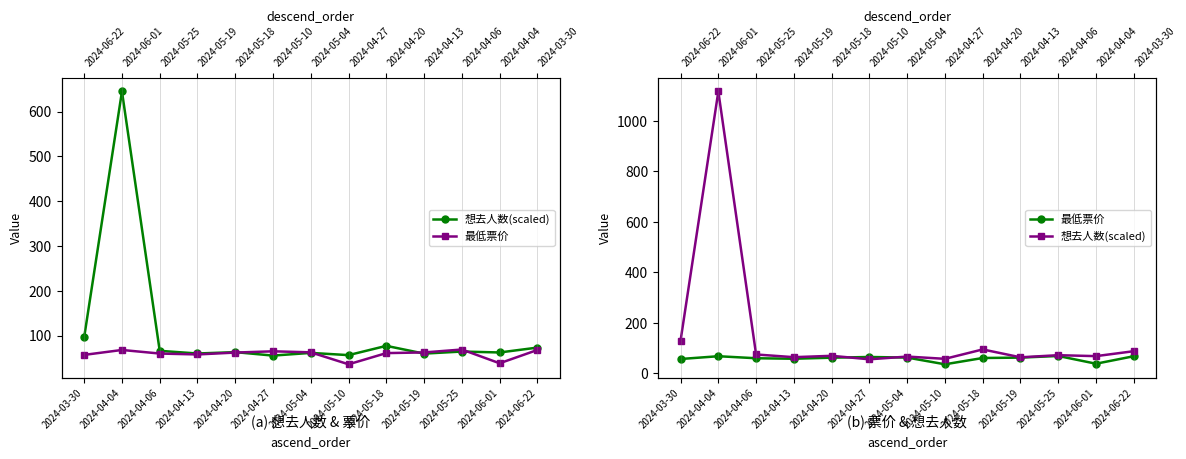

What position from the right is 2024-05-19?

4